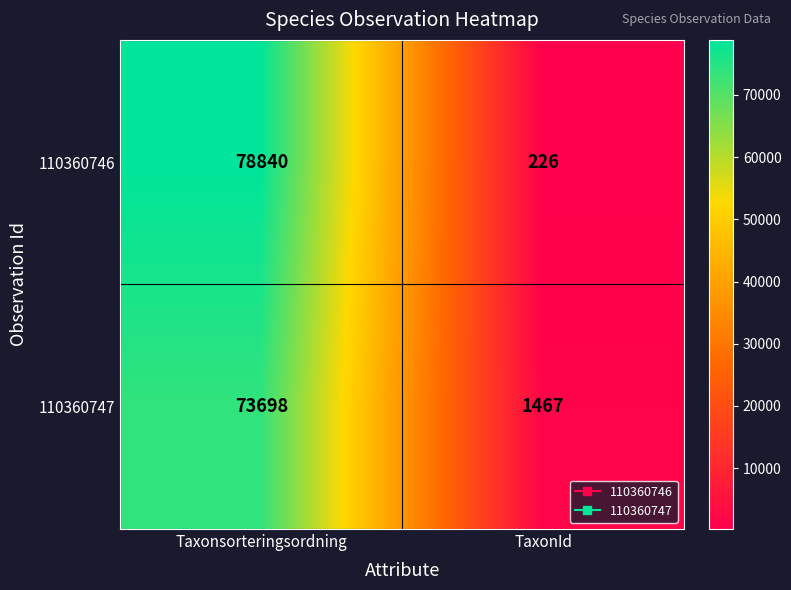

List the labels in order of 110360746 value, smallest first.

TaxonId, Taxonsorteringsordning